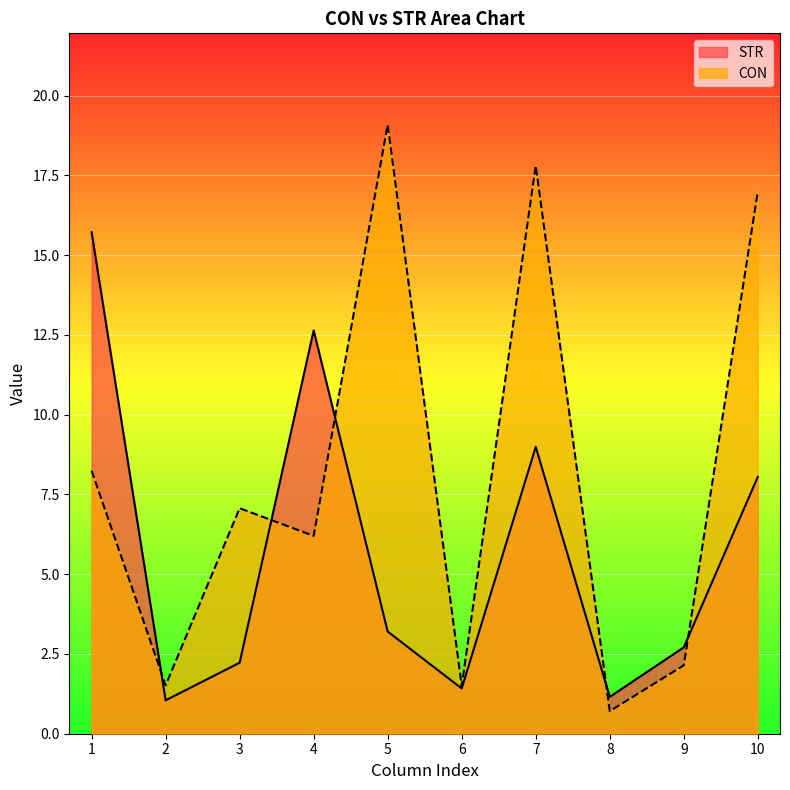

Between 6 and 5, which is larger?

5